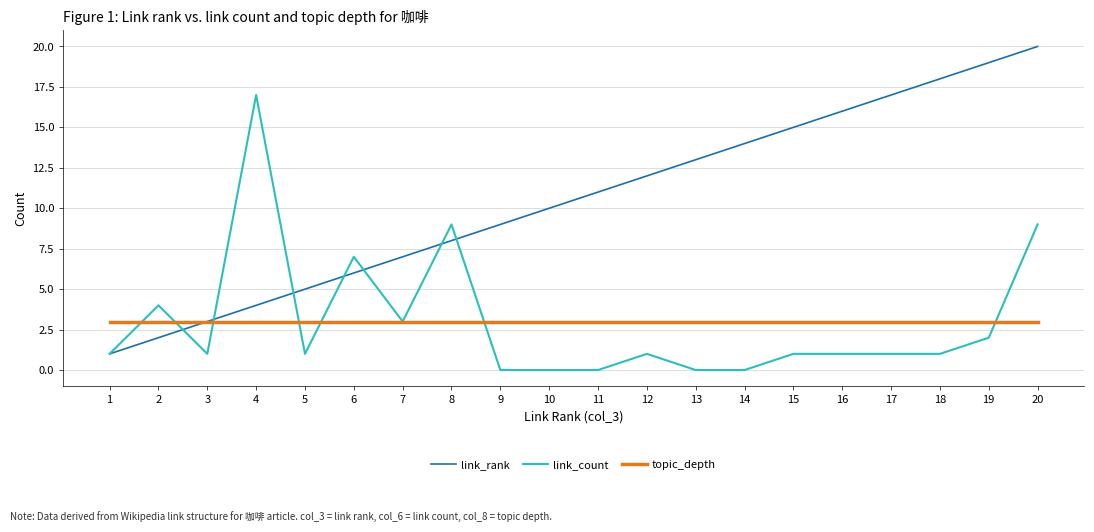

True or false: link_rank and link_count intersect in this chart.

True